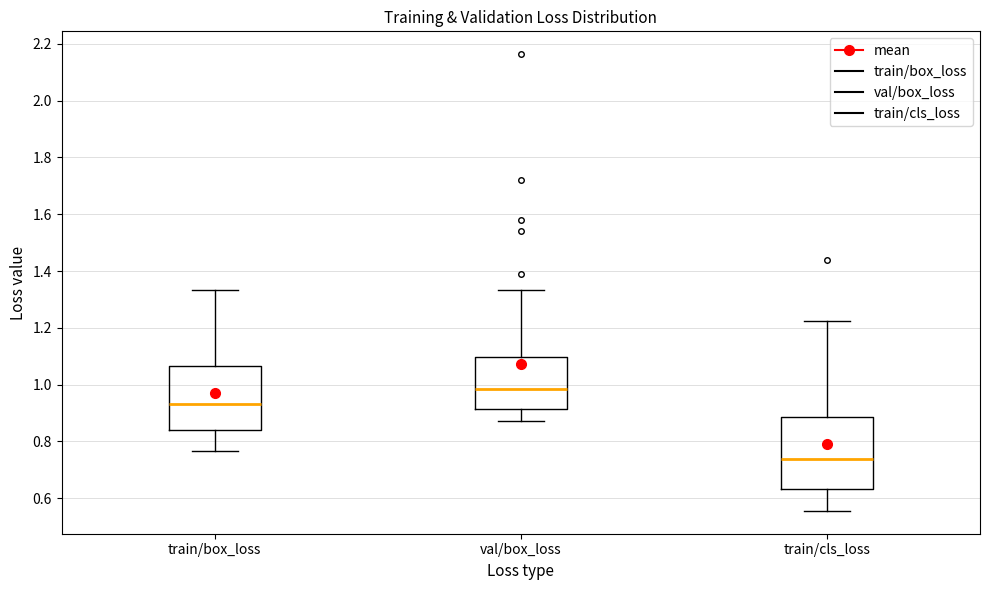

Comparing the boxes themselves (not the whiskers), which one is the tallest?

train/cls_loss